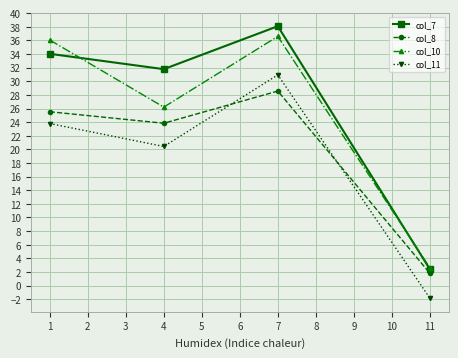

True or false: col_7 has more than 1 points higher than both neighbors.

False